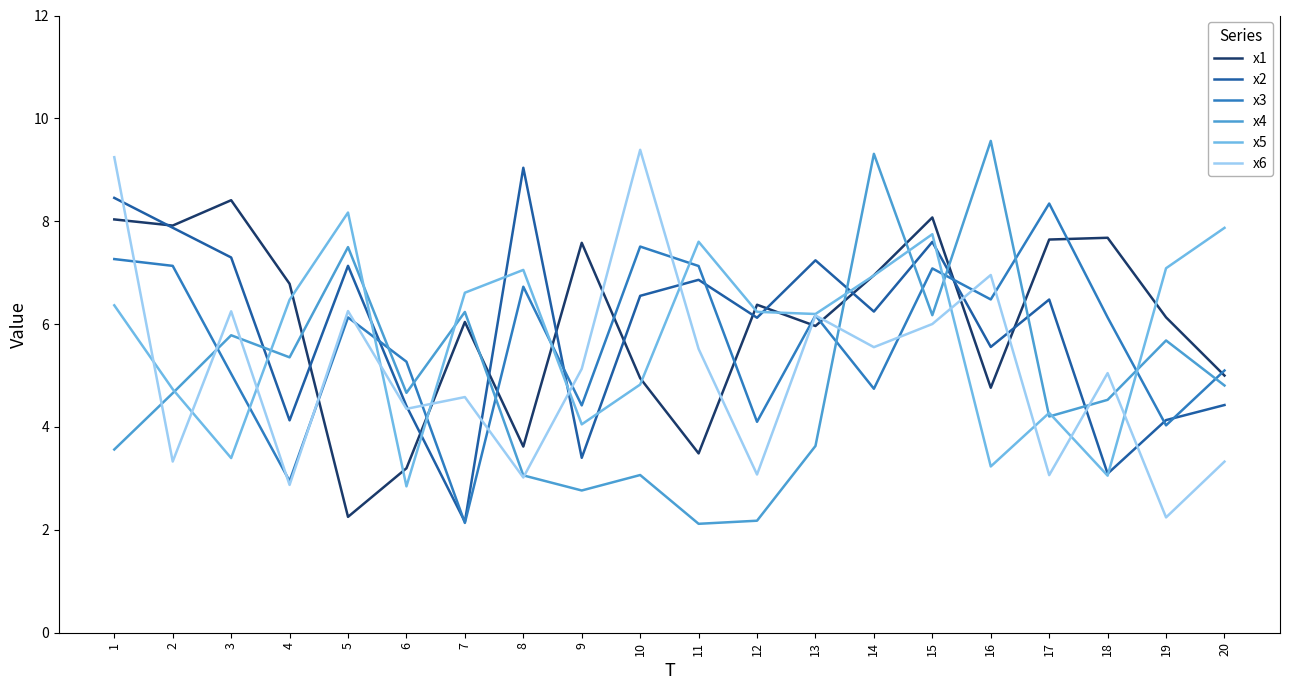

What is the minimum value for x2?

2.2